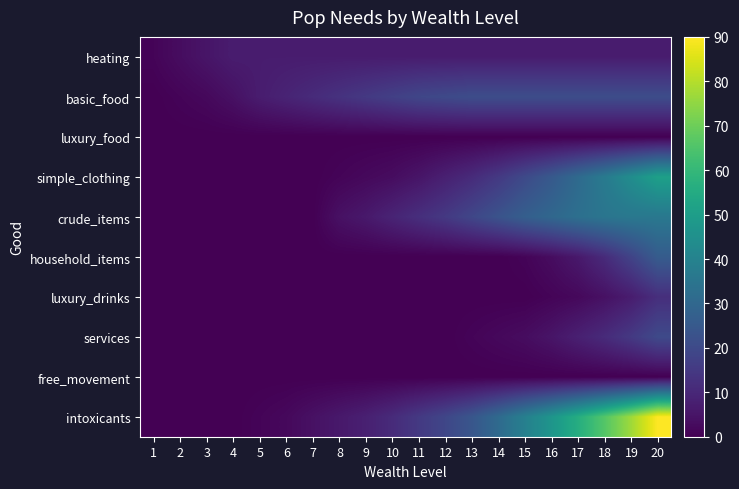

Count the number of data series in this chart.

10